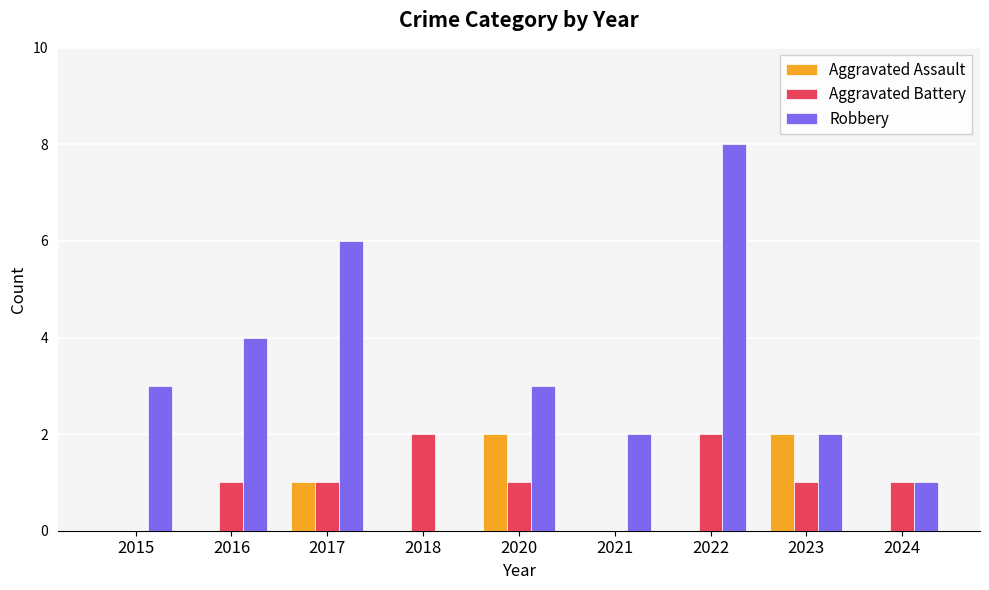

Which series changed the most between 2021 and 2022?

Robbery